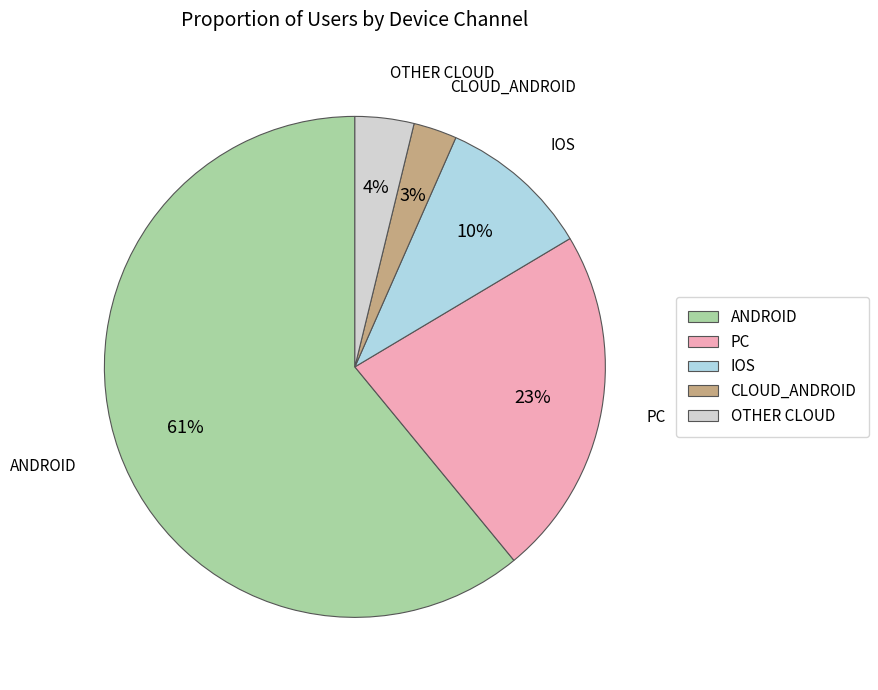

Combined, do ANDROID and PC account for over 50%?

Yes